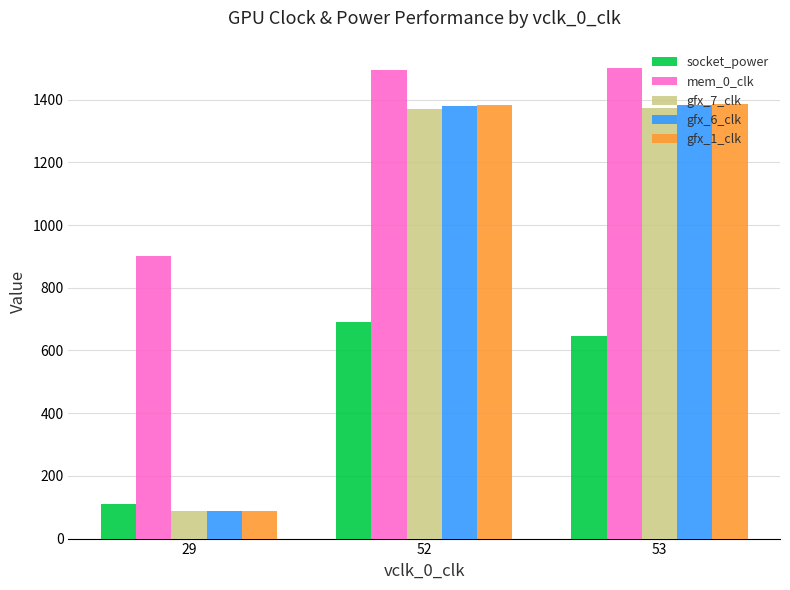

What is the difference between the gfx_1_clk values at 29 and 52?

1294.3